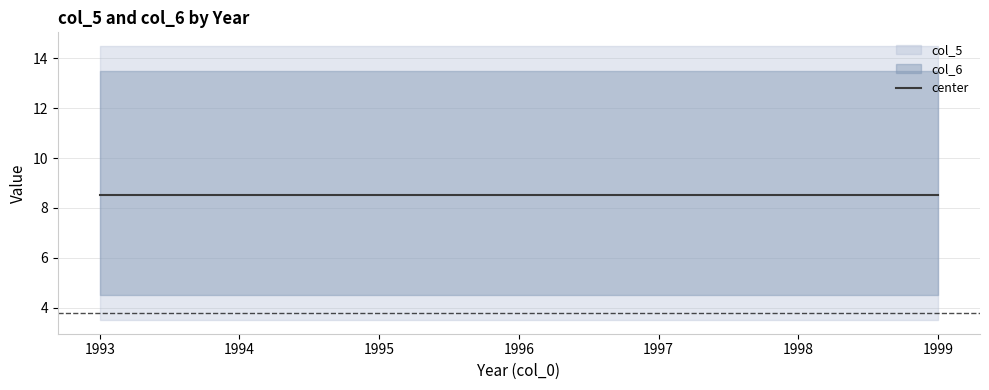

Does the chart have visible grid lines?

Yes